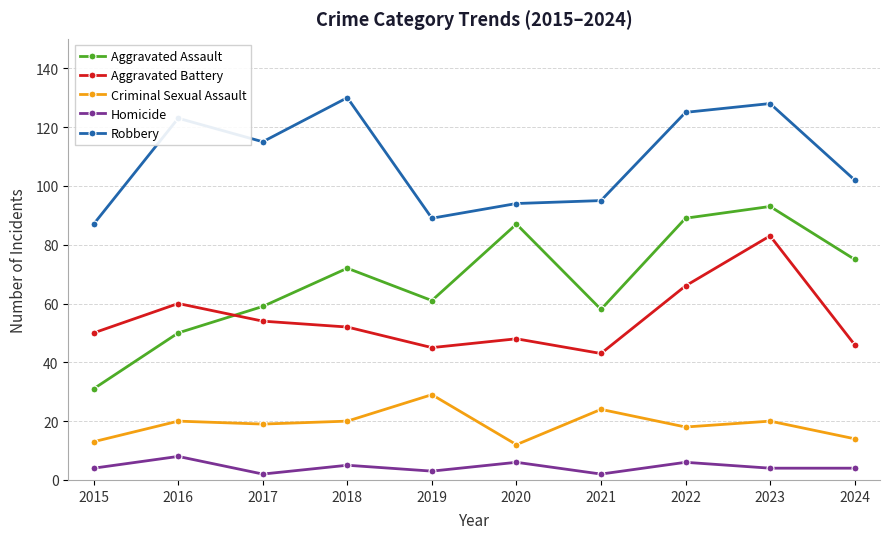

Is the value of Robbery at 2017 greater than the value of Aggravated Assault at 2017?

Yes